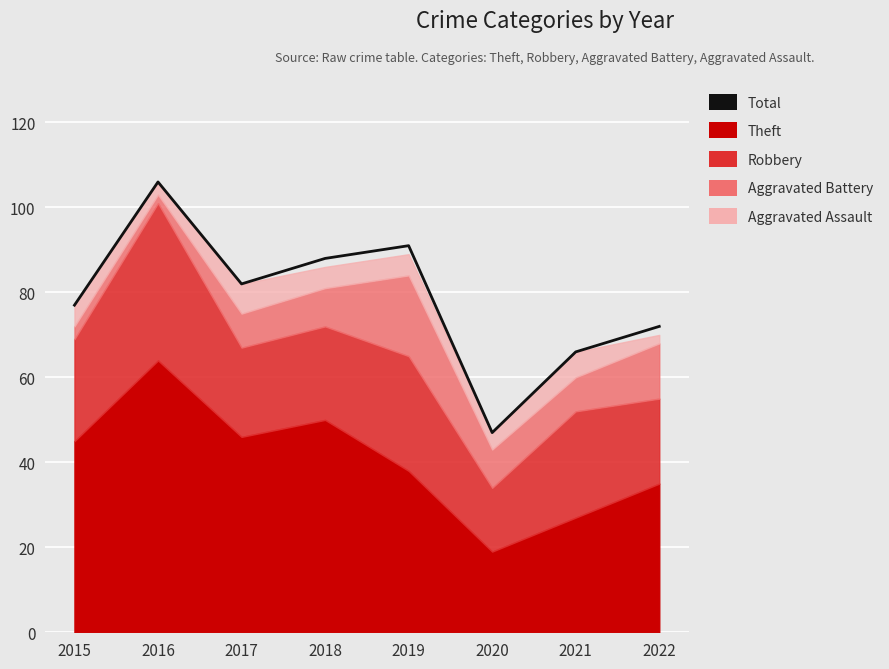

List the labels in order of value, smallest first.

2020, 2021, 2022, 2015, 2017, 2018, 2019, 2016